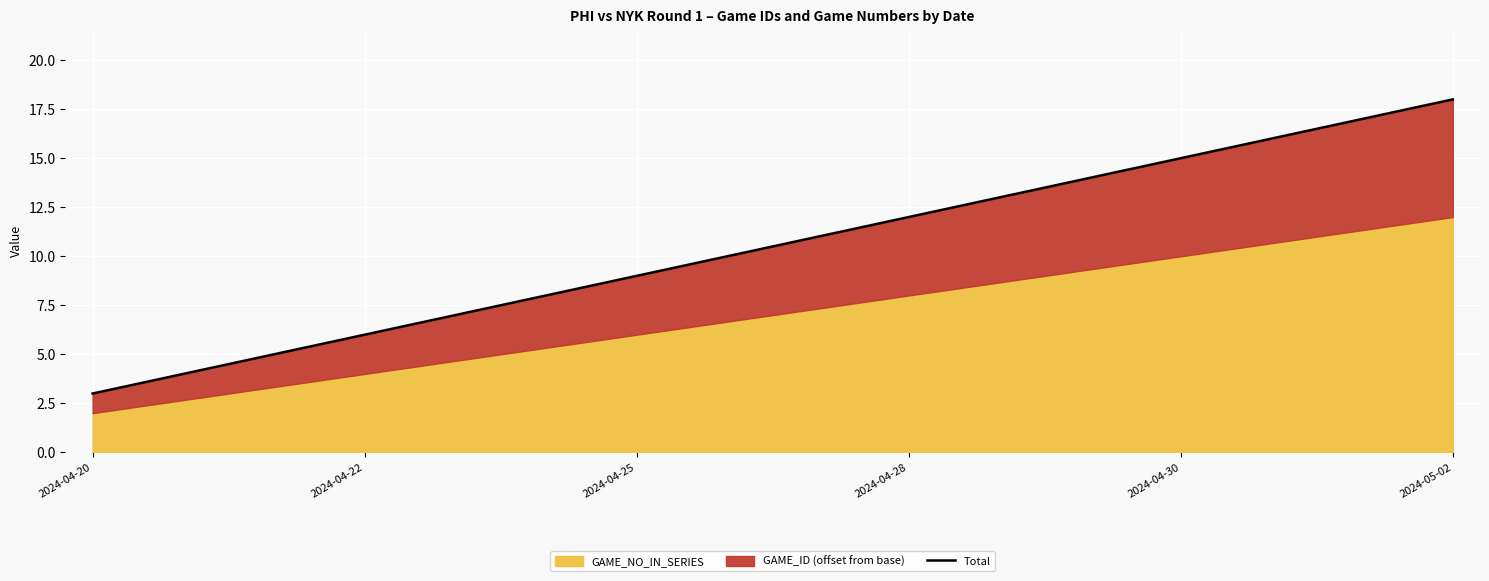

Rank the categories by value from lowest to highest.

2024-04-20, 2024-04-22, 2024-04-25, 2024-04-28, 2024-04-30, 2024-05-02